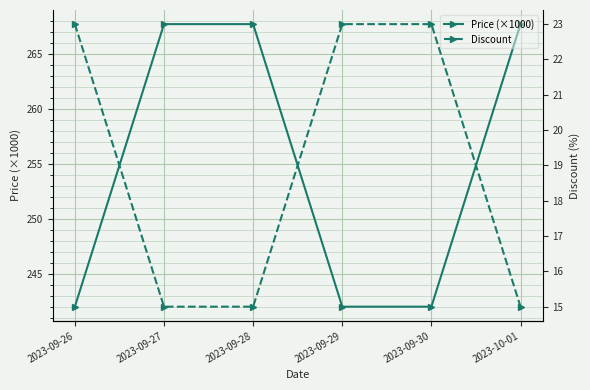

True or false: Discount and Price (×1000) cross at least once.

False